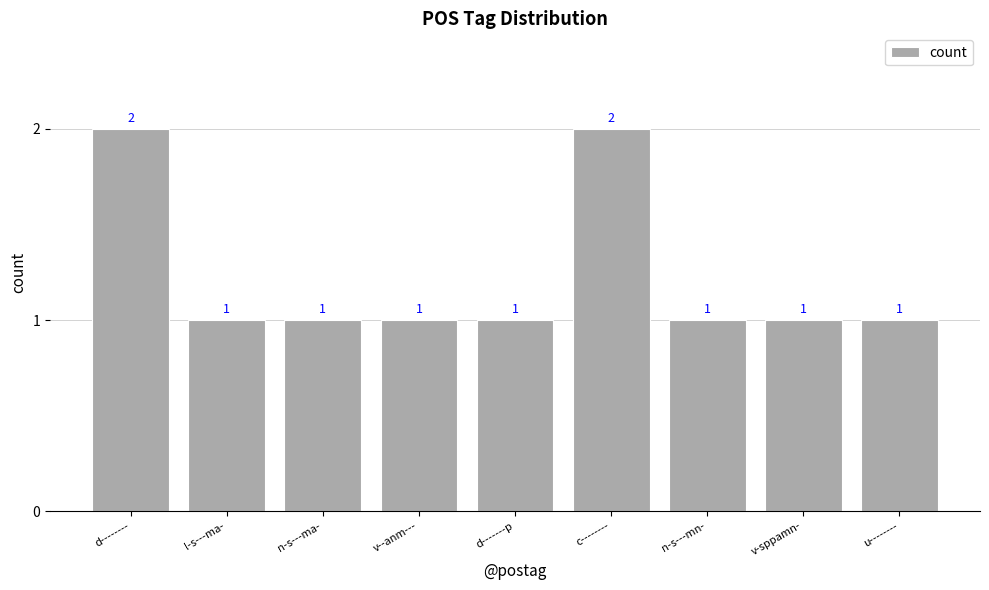

What is the average value?

1